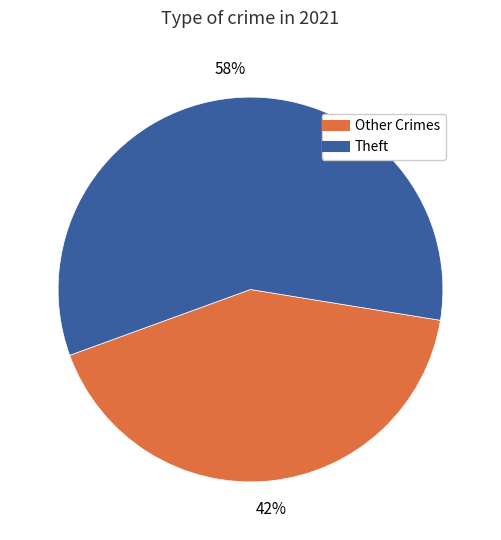

Does any single category account for the majority?

Yes